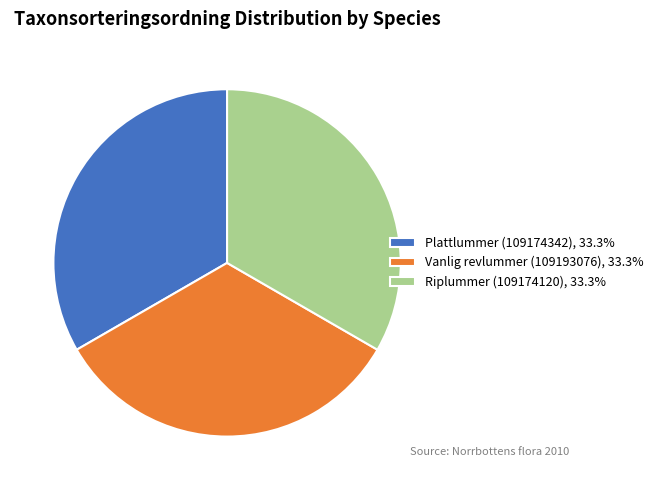

The Riplummer (109174120) slice represents 33% of the pie. True or false?

True